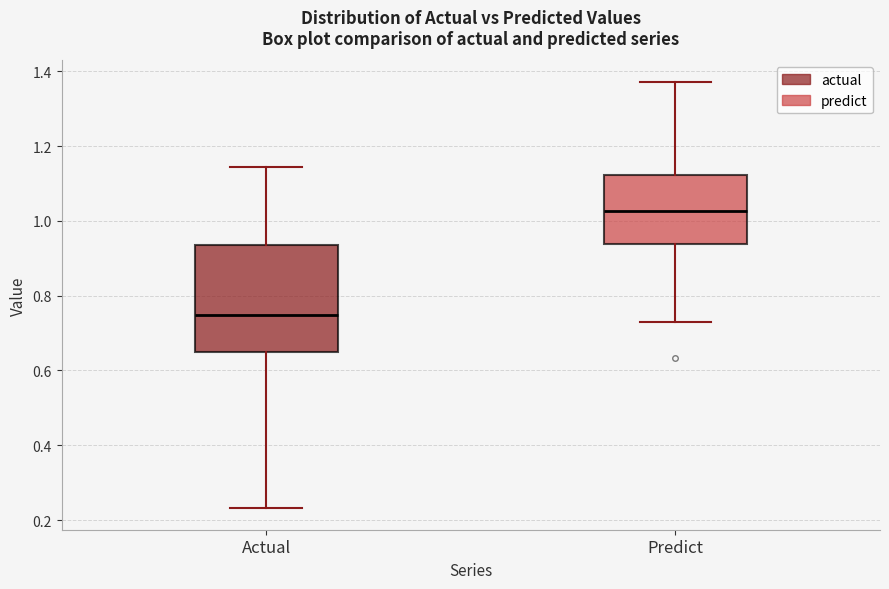

Reading left to right, read every box against the y-axis: the position of its median line, the range the box covers, and the ends of its whiskers. The values are not printed on the chart, so give them approximately, as read against the axis.

Actual: median 0.74, box 0.64 to 0.94, whiskers 0.24 to 1.14
Predict: median 1.02, box 0.94 to 1.12, whiskers 0.74 to 1.38